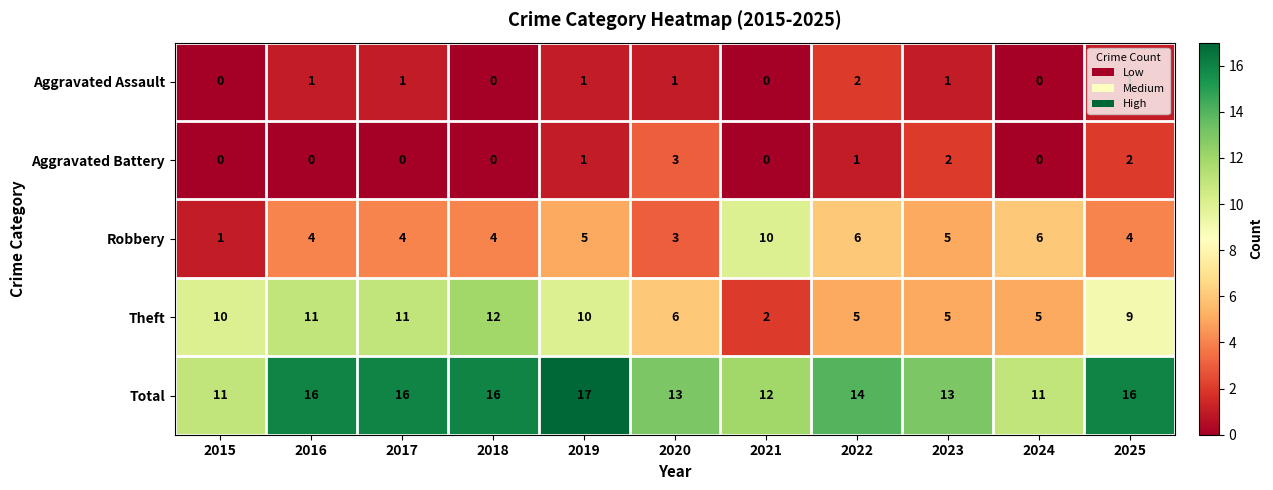

True or false: Theft has a value of 11 at 2017.

True